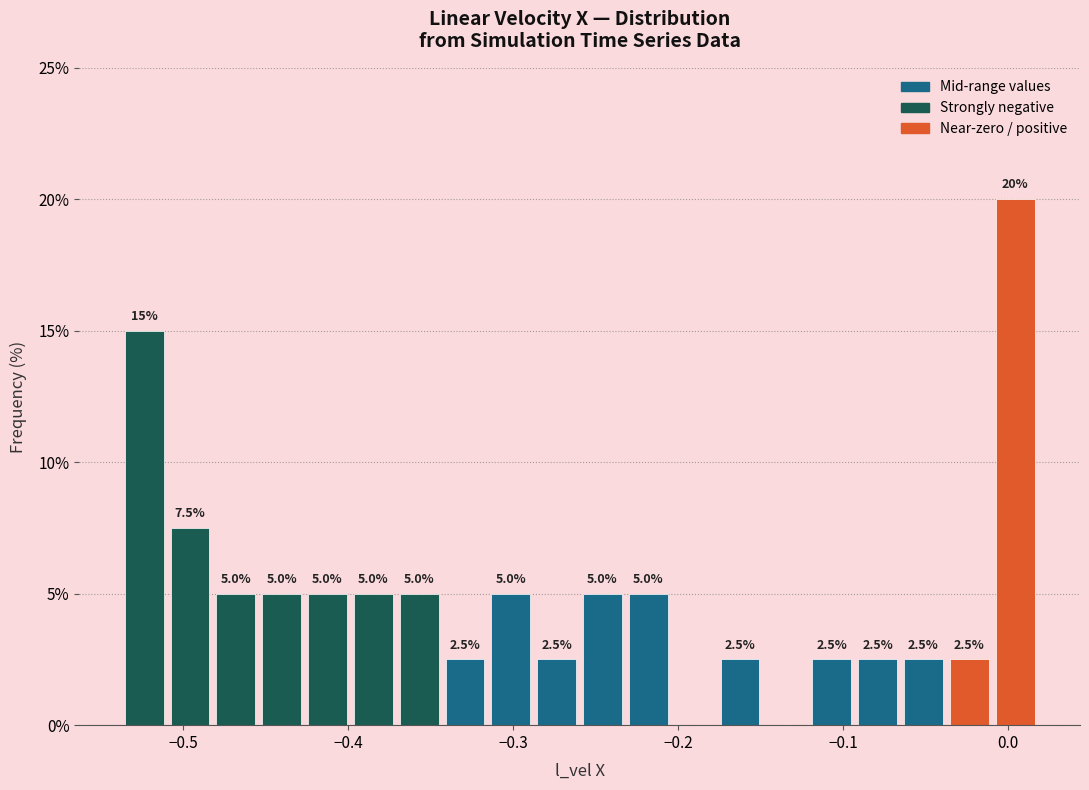

Read against the x-axis, roughly where is the centre of the tallest bar?

0.00